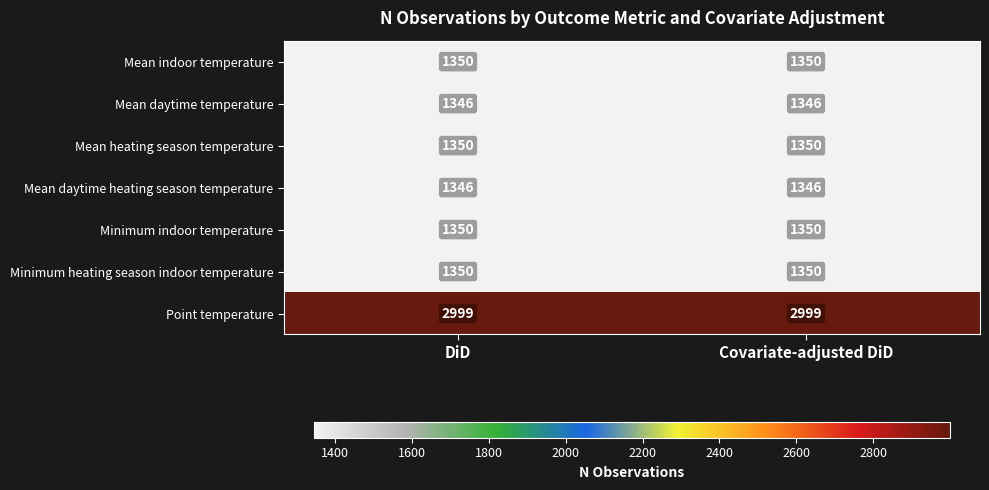

Reading left to right, list all the values displayed in this chart.

Mean indoor temperature: DiD=1350	Covariate-adjusted DiD=1350
Mean daytime temperature: DiD=1346	Covariate-adjusted DiD=1346
Mean heating season temperature: DiD=1350	Covariate-adjusted DiD=1350
Mean daytime heating season temperature: DiD=1346	Covariate-adjusted DiD=1346
Minimum indoor temperature: DiD=1350	Covariate-adjusted DiD=1350
Minimum heating season indoor temperature: DiD=1350	Covariate-adjusted DiD=1350
Point temperature: DiD=2999	Covariate-adjusted DiD=2999